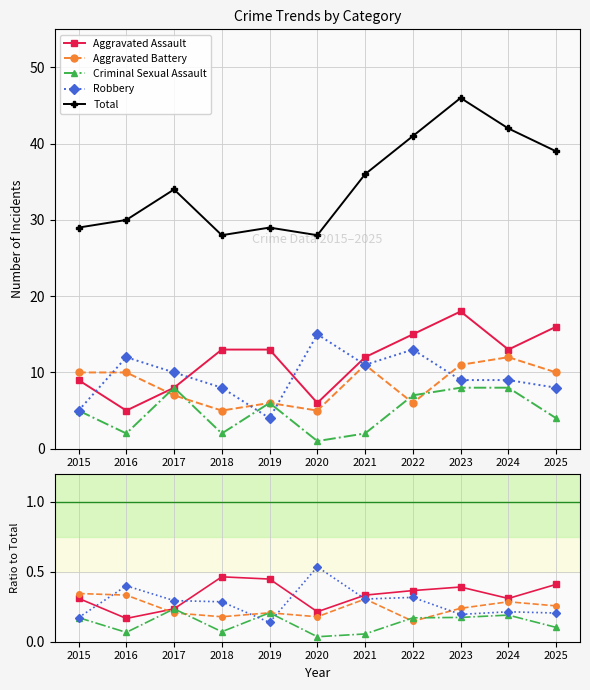

True or false: Aggravated Assault and Criminal Sexual Assault intersect in this chart.

False